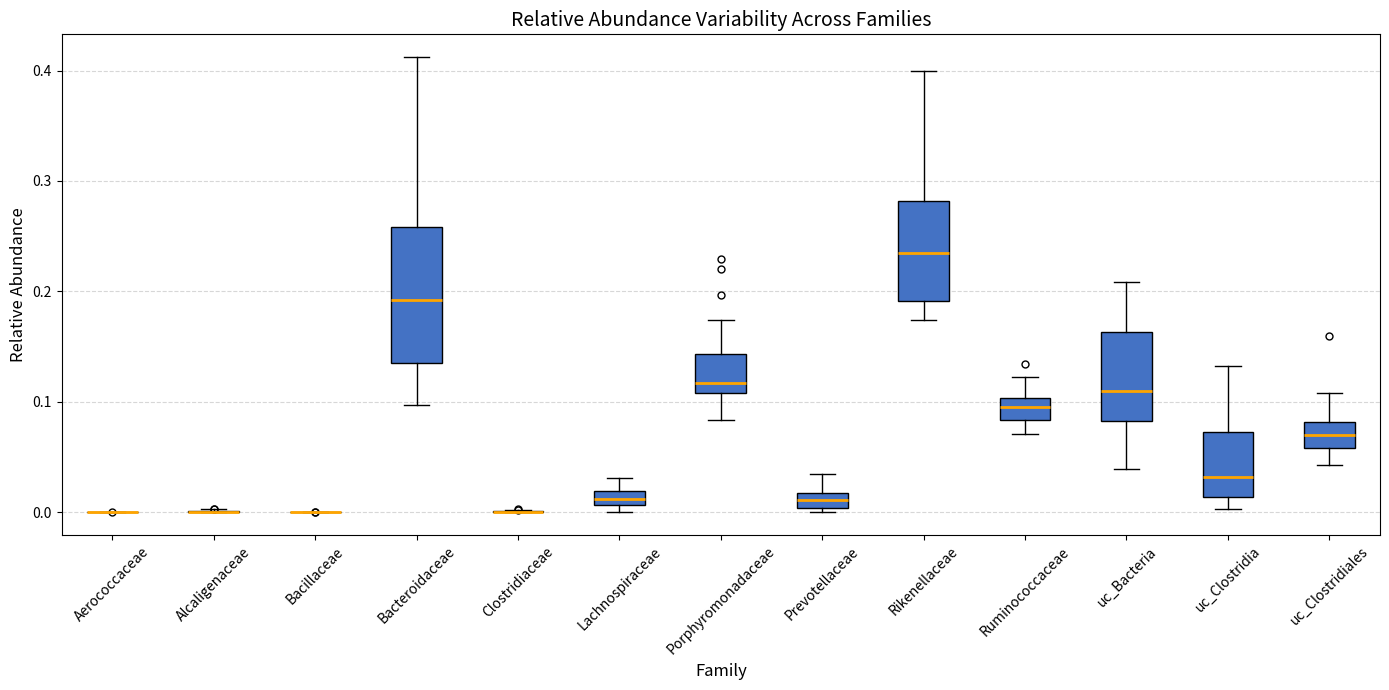

Which box is the tallest, from its lower edge to its upper edge?

Bacteroidaceae